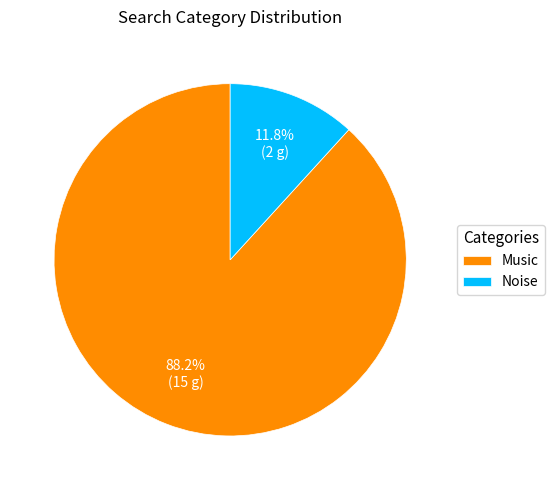

What is the total percentage of Music and Noise?

100.0%